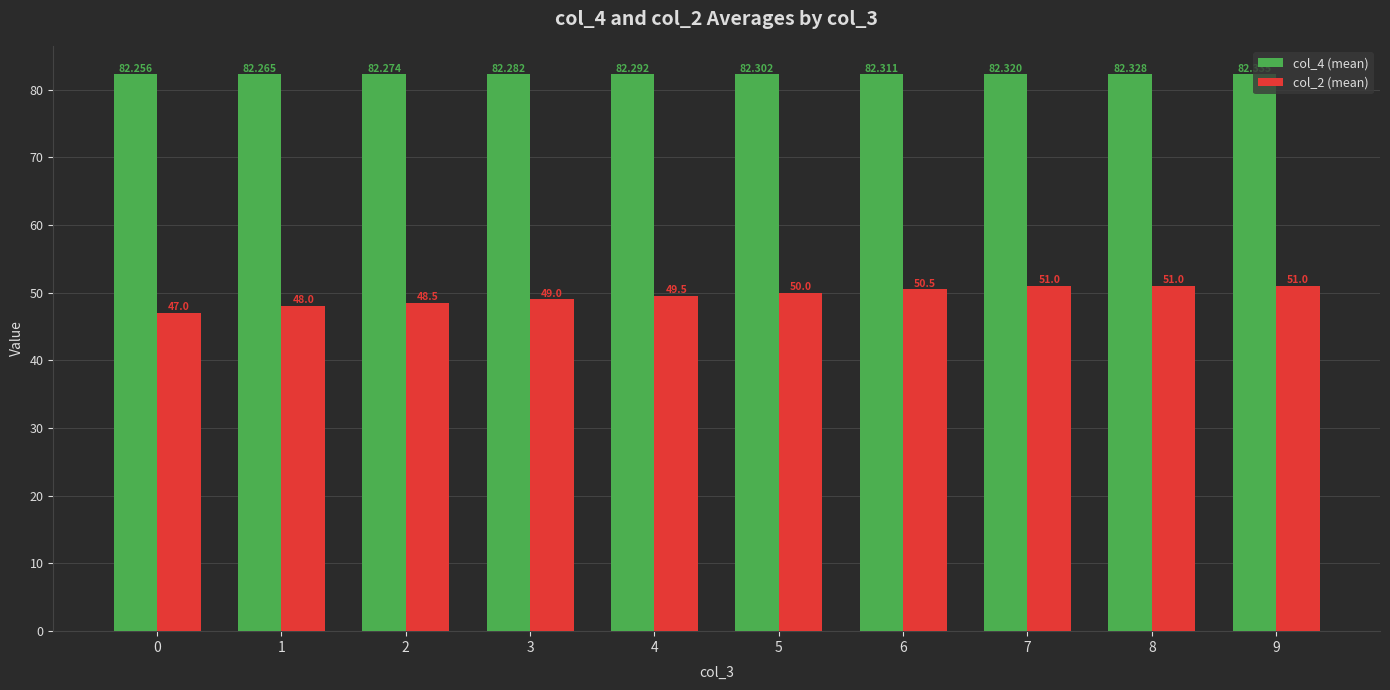

What are all the series names shown in the legend?

col_4 (mean), col_2 (mean)